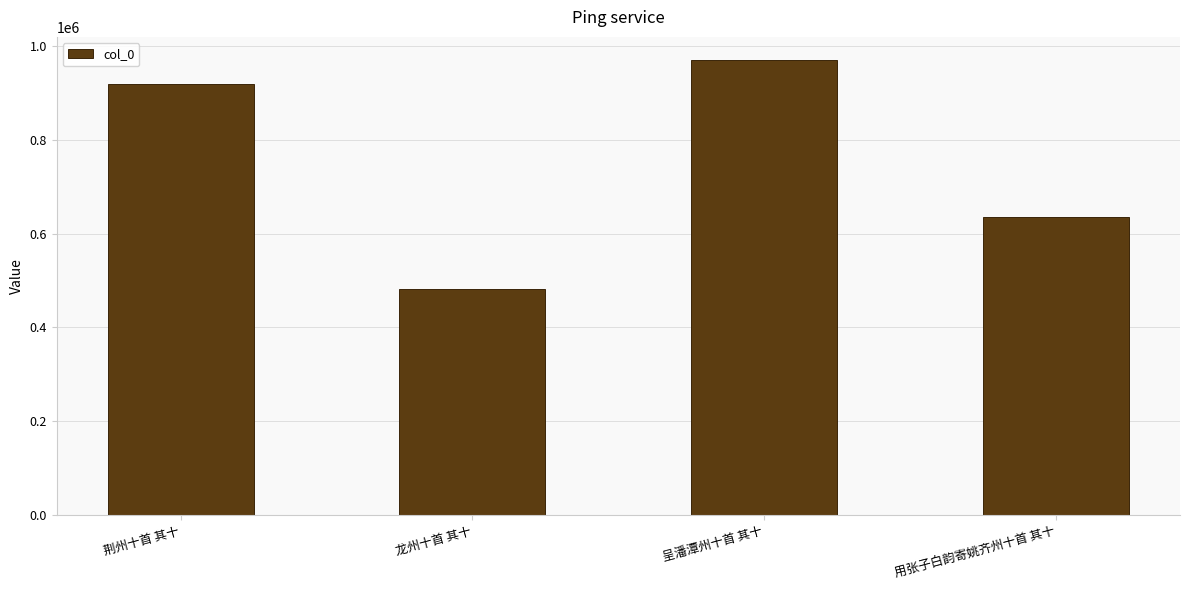

Reading left to right, extract all data points from this chart.

荆州十首 其十=920171	龙州十首 其十=483047	呈潘潭州十首 其十=971415	用张子白韵寄姚齐州十首 其十=635895